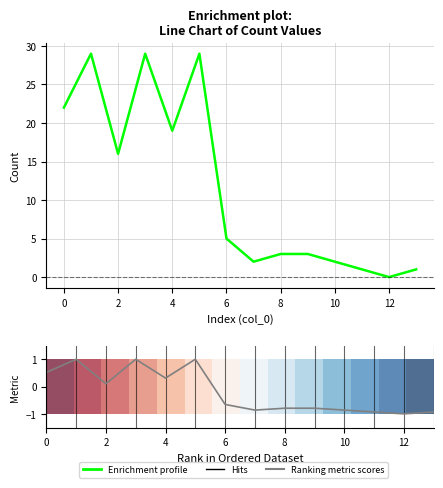

Which series has the largest total across all categories?

Enrichment profile